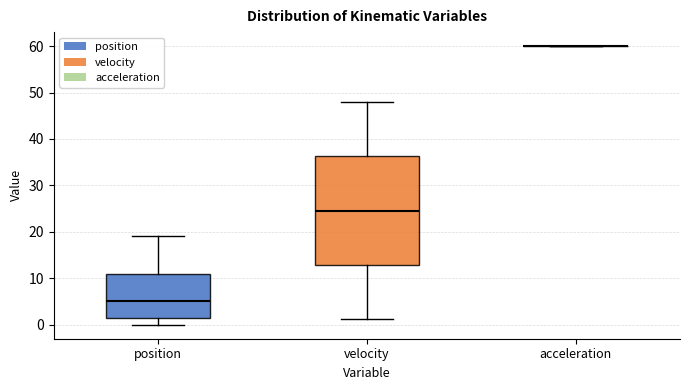

Comparing the boxes themselves (not the whiskers), which one is the tallest?

velocity